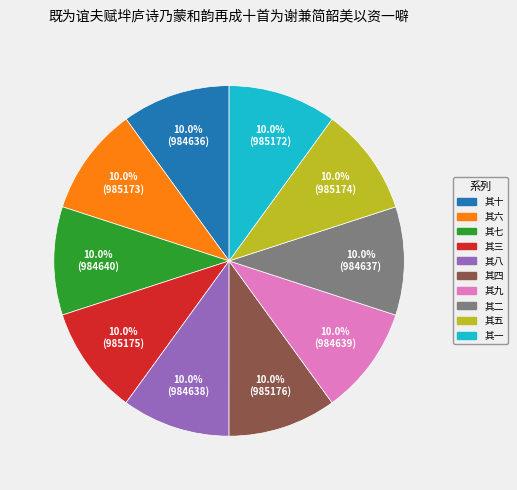

Is it true that 其八 is 10% of the pie?

True